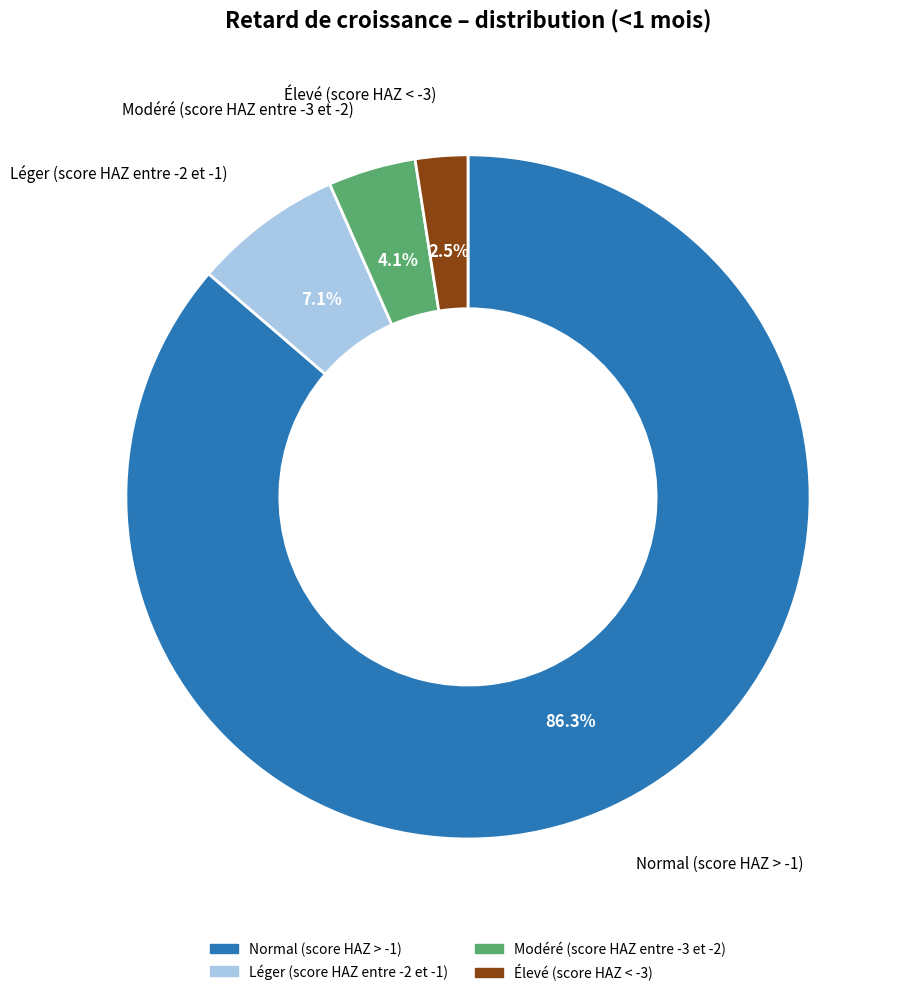

Is there a majority slice in this chart?

Yes